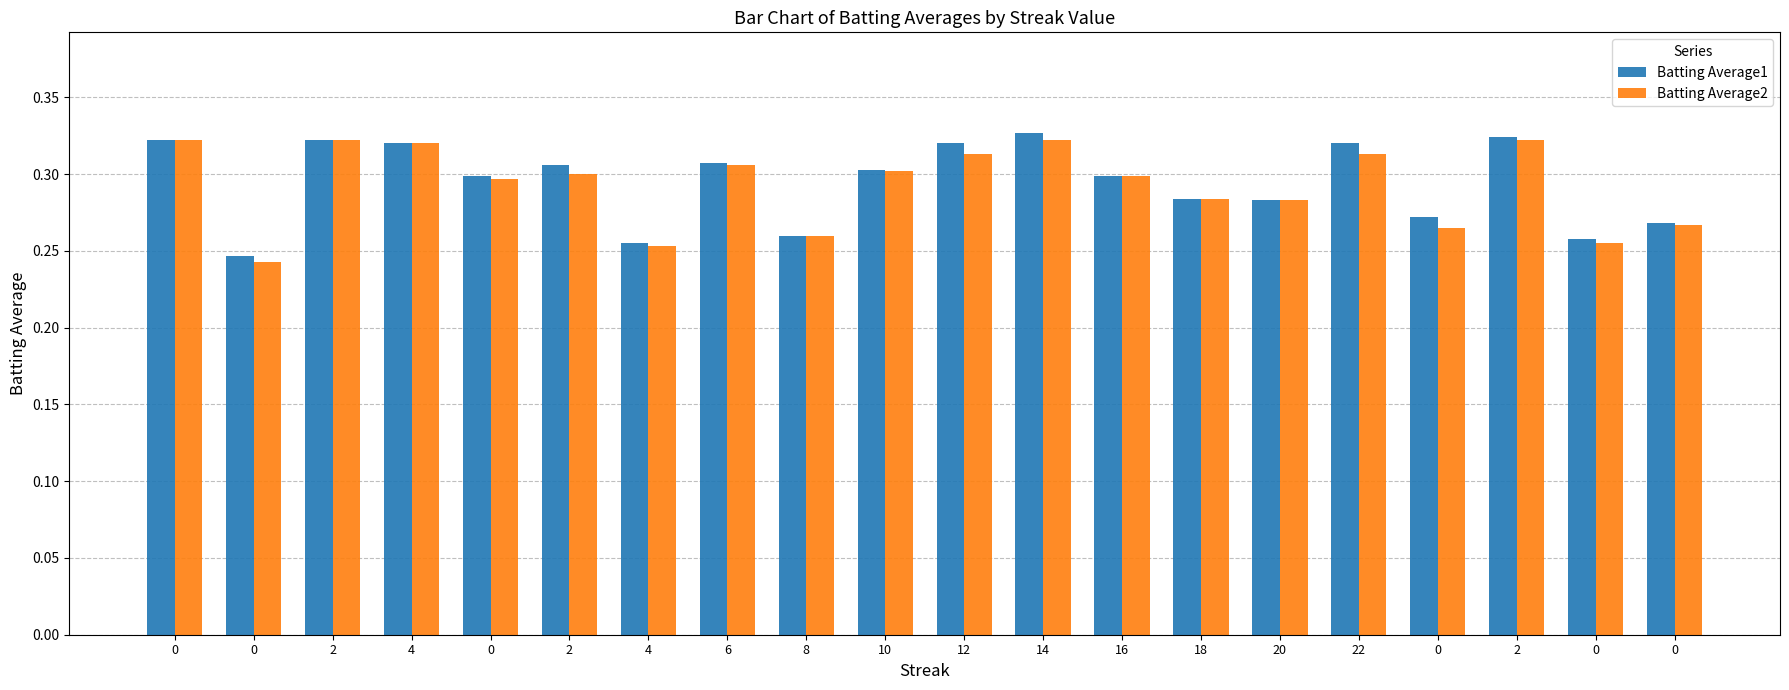

Read the Batting Average2 value at 22.

0.3